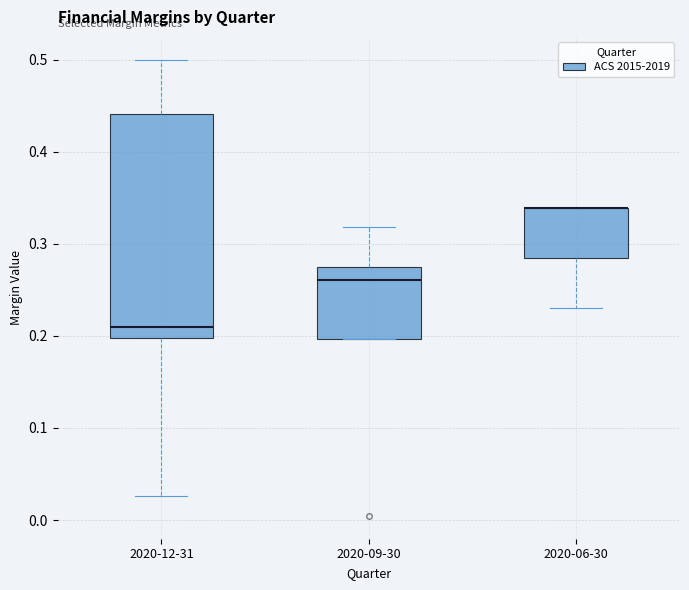

Reading left to right, read every box against the y-axis: the position of its median line, the range the box covers, and the ends of its whiskers. The values are not printed on the chart, so give them approximately, as read against the axis.

2020-12-31: median 0.21, box 0.20 to 0.44, whiskers 0.03 to 0.50
2020-09-30: median 0.26, box 0.20 to 0.28, whiskers 0.20 to 0.32
2020-06-30: median 0.34 (drawn on the box's upper edge), box 0.28 to 0.34, whiskers 0.23 to 0.34